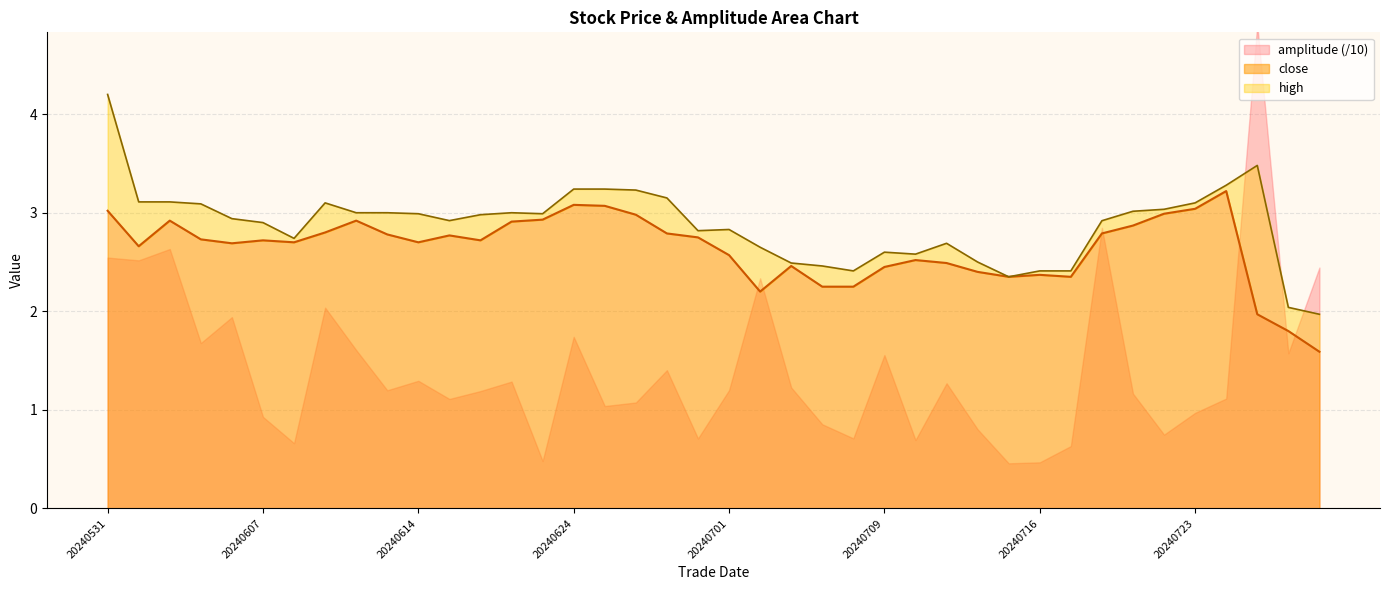

At which label does close first exceed 2?

20240531